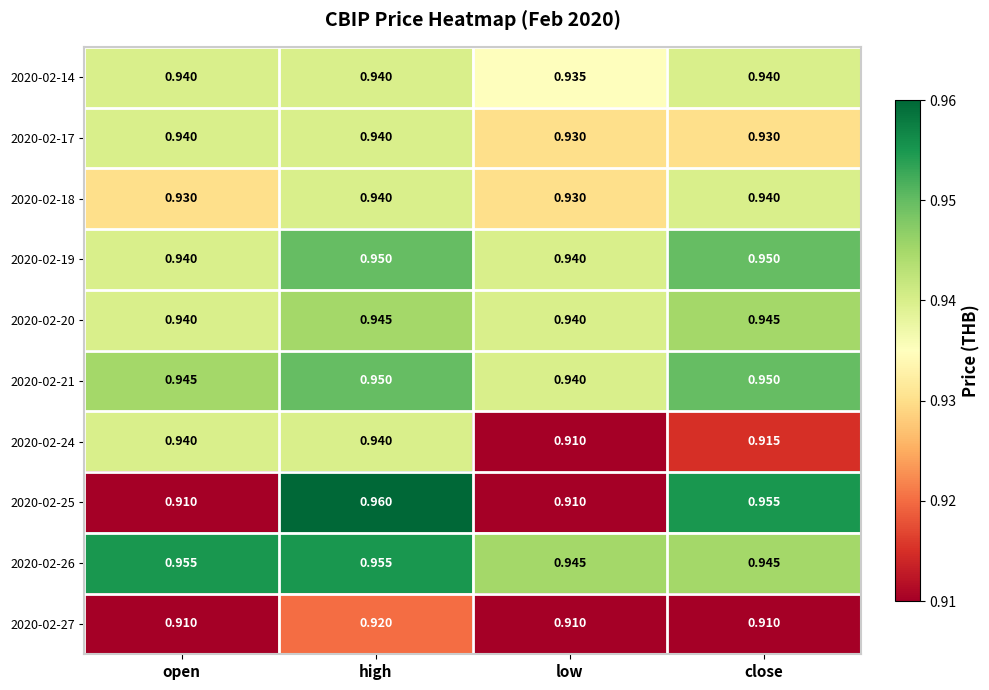

Between high and close, which series saw the biggest shift?

2020-02-24